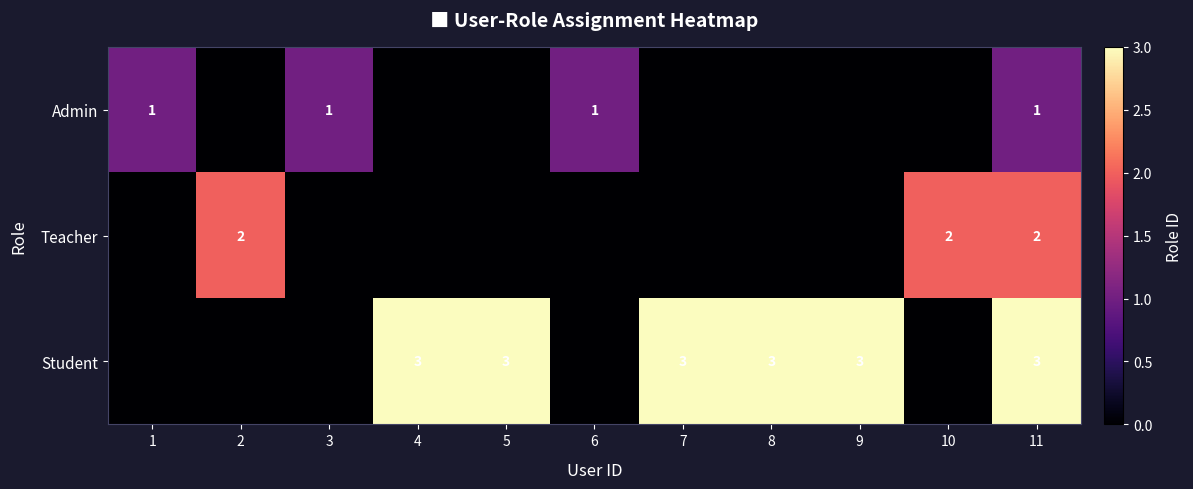

Is it true that Teacher equals 3 at 2?

False